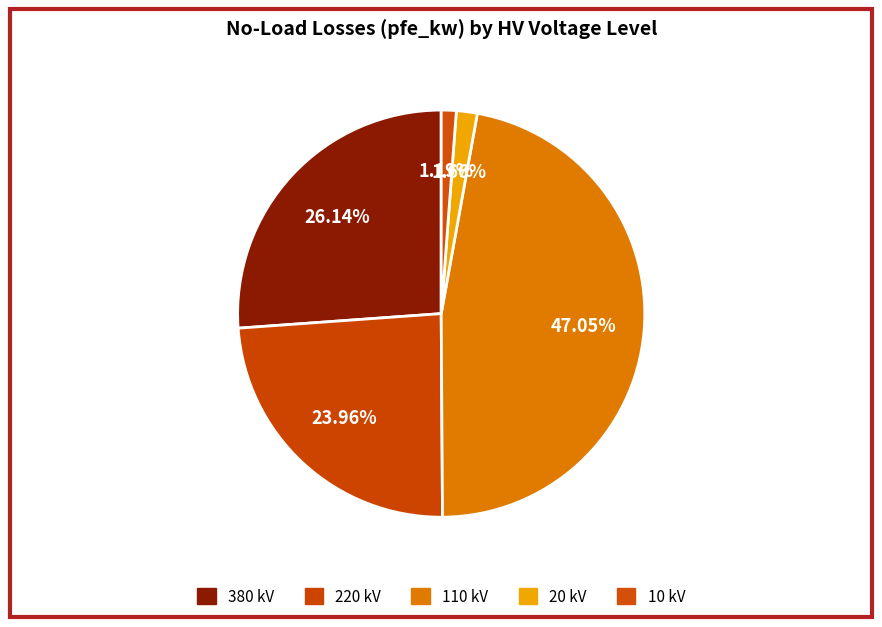

How many segments does this pie chart have?

5